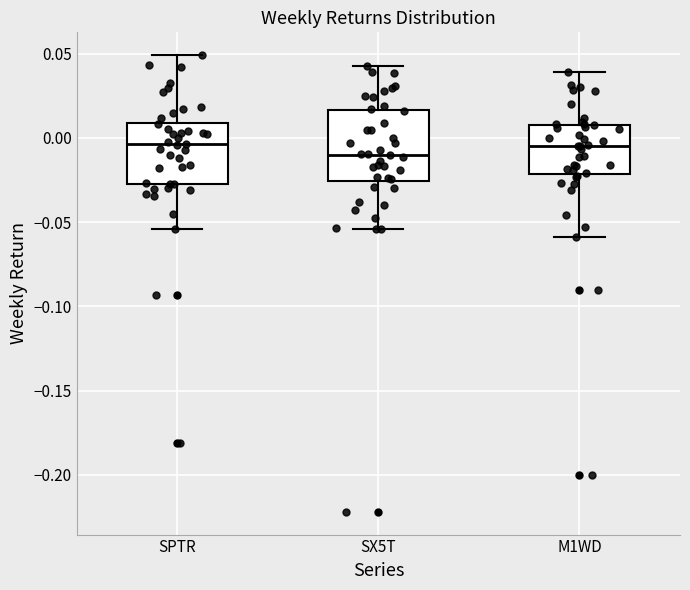

Comparing the boxes themselves (not the whiskers), which one is the tallest?

SX5T